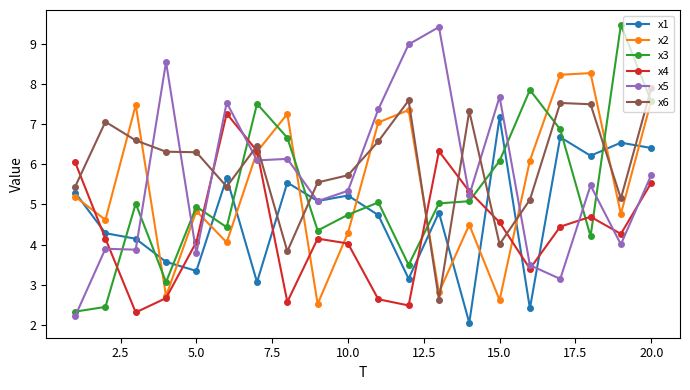

What is the value of the x6 point at the 1st from the left?

5.4